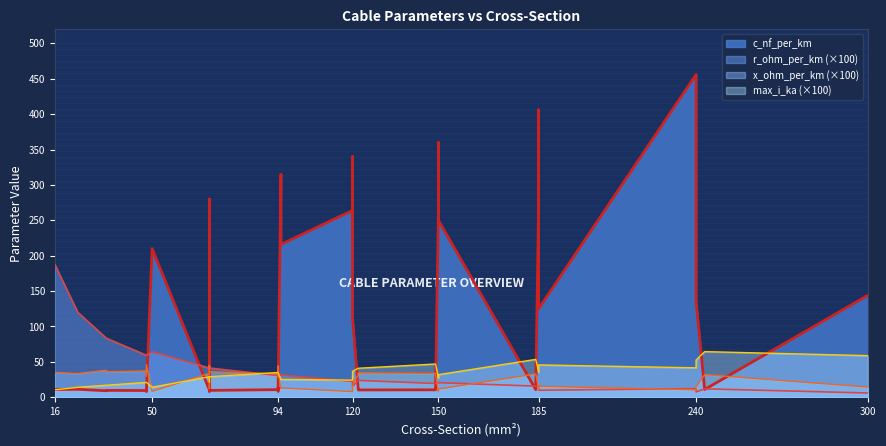

Reading right to left, extract all data points from this chart.

c_nf_per_km: 39=8.7	38=8.4	37=8.0	36=11.0	35=10.8	34=10.5	33=10.3	32=10.0	31=9.7	30=9.5	29=9.2	28=11.2	27=11.1	26=10.8	25=10.4	24=10.1	23=9.7	22=13.2	21=12.2	20=11.2	19=11.0	18=144.0	17=135.0	16=125.0	15=112.0	14=280.0	13=340.0	12=360.0	11=190.0	10=230.0	9=250.0	8=456.0	7=406.0	6=315.0	5=304.0	4=273.0	3=216.0	2=261.0	1=264.0	0=210.0
r_ohm_per_km: 39=0.3	38=0.4	37=0.6	36=0.1	35=0.2	34=0.2	33=0.2	32=0.3	31=0.4	30=0.6	29=0.8	28=0.2	27=0.2	26=0.3	25=0.4	24=0.6	23=0.8	22=0.3	21=0.6	20=1.2	19=1.9	18=0.1	17=0.1	16=0.1	15=0.2	14=0.4	13=0.3	12=0.2	11=0.4	10=0.3	9=0.2	8=0.1	7=0.2	6=0.3	5=0.1	4=0.2	3=0.3	2=0.2	1=0.2	0=0.6
x_ohm_per_km: 39=0.4	38=0.5	37=0.5	36=0.3	35=0.3	34=0.3	33=0.3	32=0.3	31=0.4	30=0.4	29=0.4	28=0.3	27=0.3	26=0.3	25=0.3	24=0.3	23=0.4	22=0.3	21=0.3	20=0.3	19=0.3	18=0.1	17=0.1	16=0.2	15=0.2	14=0.1	13=0.1	12=0.1	11=0.1	10=0.1	9=0.1	8=0.1	7=0.1	6=0.1	5=0.1	4=0.1	3=0.1	2=0.1	1=0.1	0=0.1
max_i_ka: 39=0.3	38=0.3	37=0.2	36=0.6	35=0.5	34=0.5	33=0.4	32=0.3	31=0.3	30=0.2	29=0.2	28=0.5	27=0.4	26=0.3	25=0.3	24=0.2	23=0.2	22=0.3	21=0.2	20=0.1	19=0.1	18=0.6	17=0.5	16=0.5	15=0.4	14=0.2	13=0.3	12=0.3	11=0.2	10=0.3	9=0.3	8=0.4	7=0.4	6=0.2	5=0.4	4=0.4	3=0.3	2=0.3	1=0.2	0=0.1